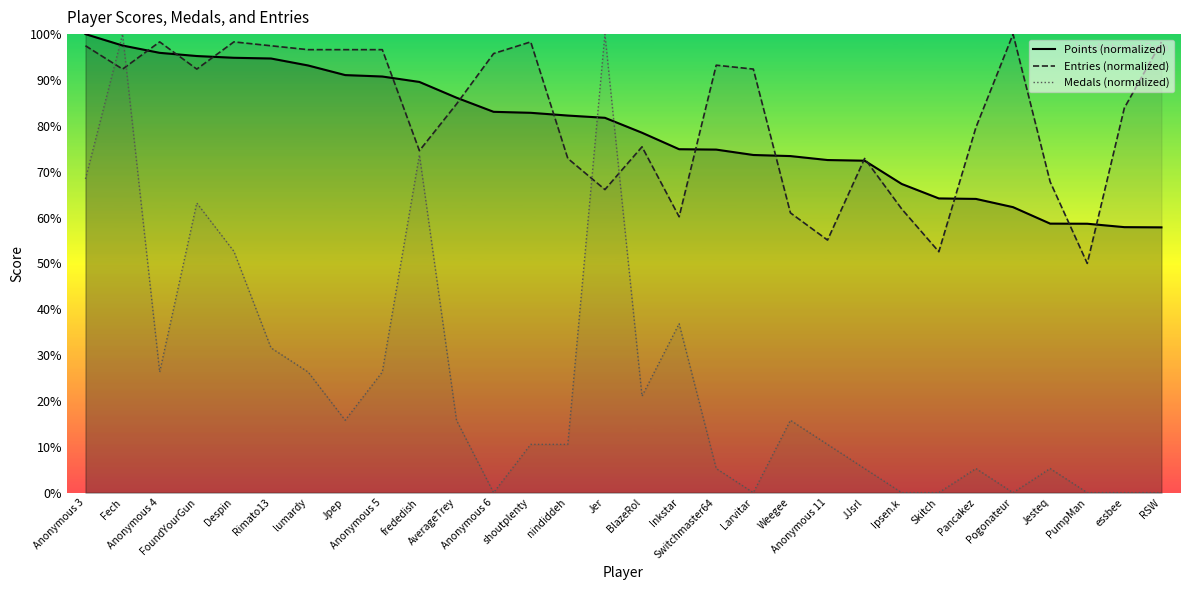

Rank the categories by Entries (normalized) value from highest to lowest.

Pogonateur, Anonymous 4, Despin, shoutplenty, RSW, Anonymous 3, Rimato13, lumardy, Jpep, Anonymous 5, Anonymous 6, Switchmaster64, Fech, FoundYourGun, Larvitar, AverageTrey, essbee, Pancakez, BlazeRol, frededish, nindiddeh, JJsrl, Jesteq, Jer, Ipsen.k, Weegee, Inkstar, Anonymous 11, Skitch, PumpMan